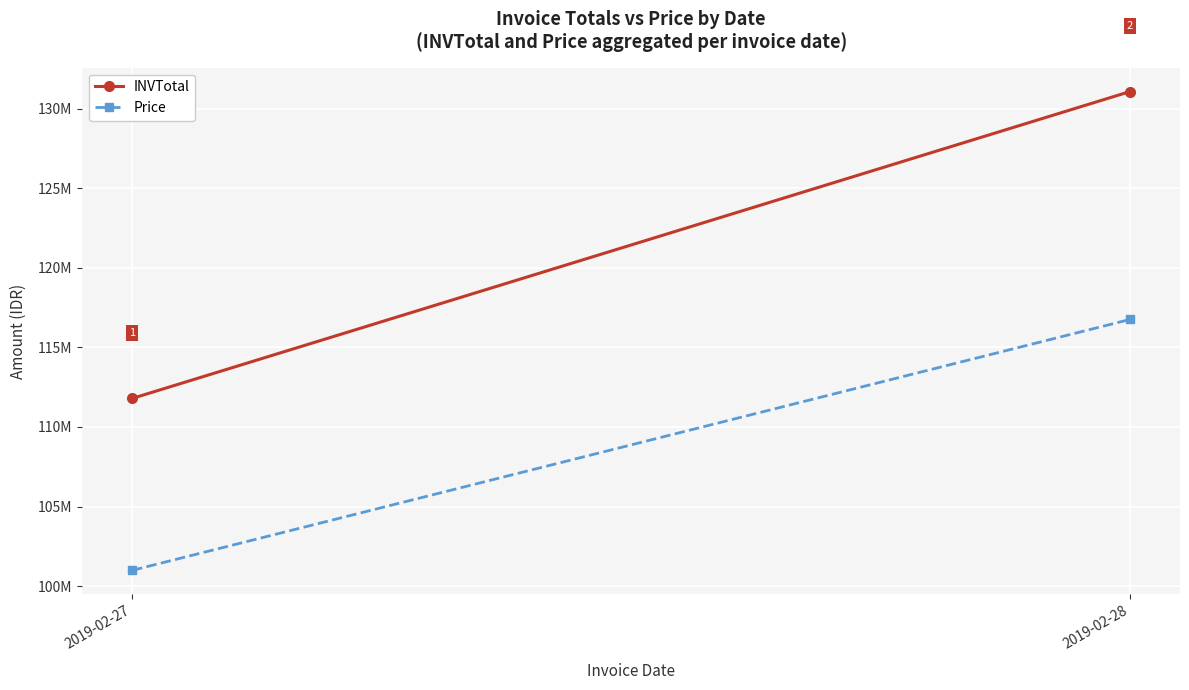

Is it true that Price equals 100993667.4 at 2019-02-27?

True